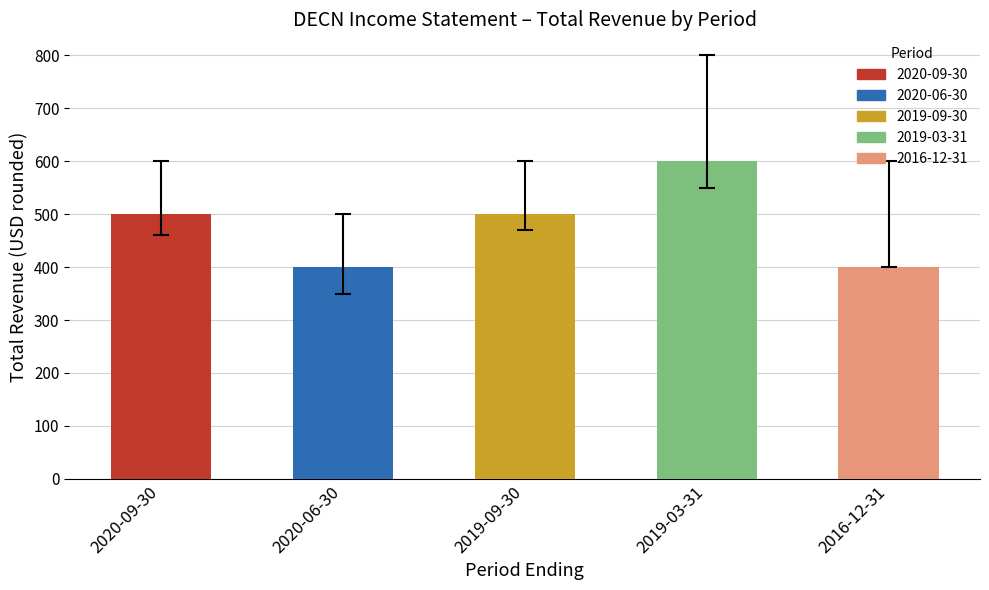

The value at 2020-06-30 is 200. True or false?

False